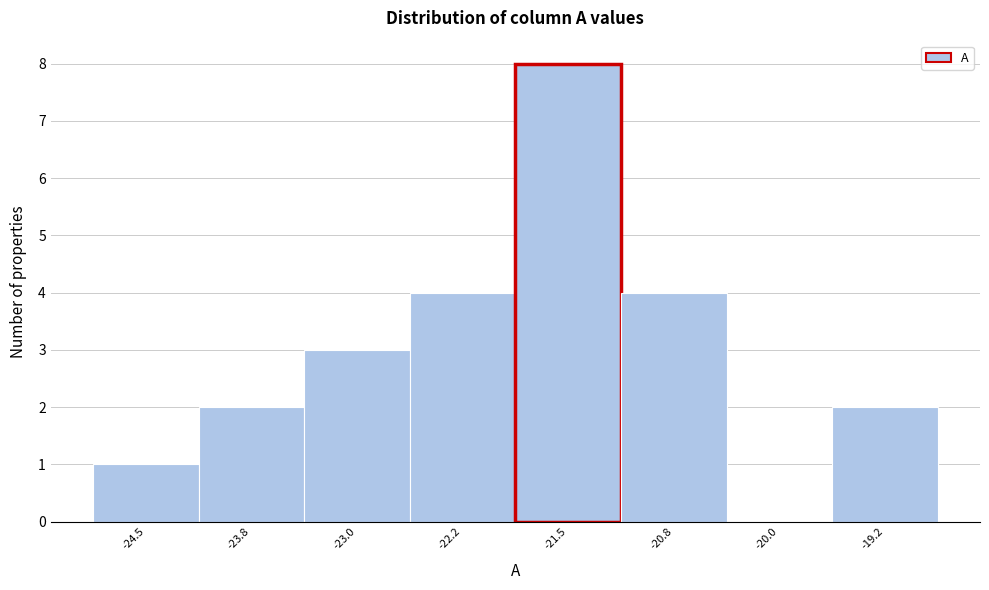

Reading left to right, extract all data points from this chart.

-24.5=1	-23.8=2	-23.0=3	-22.2=4	-21.5=8	-20.8=4	-20.0=0	-19.2=2